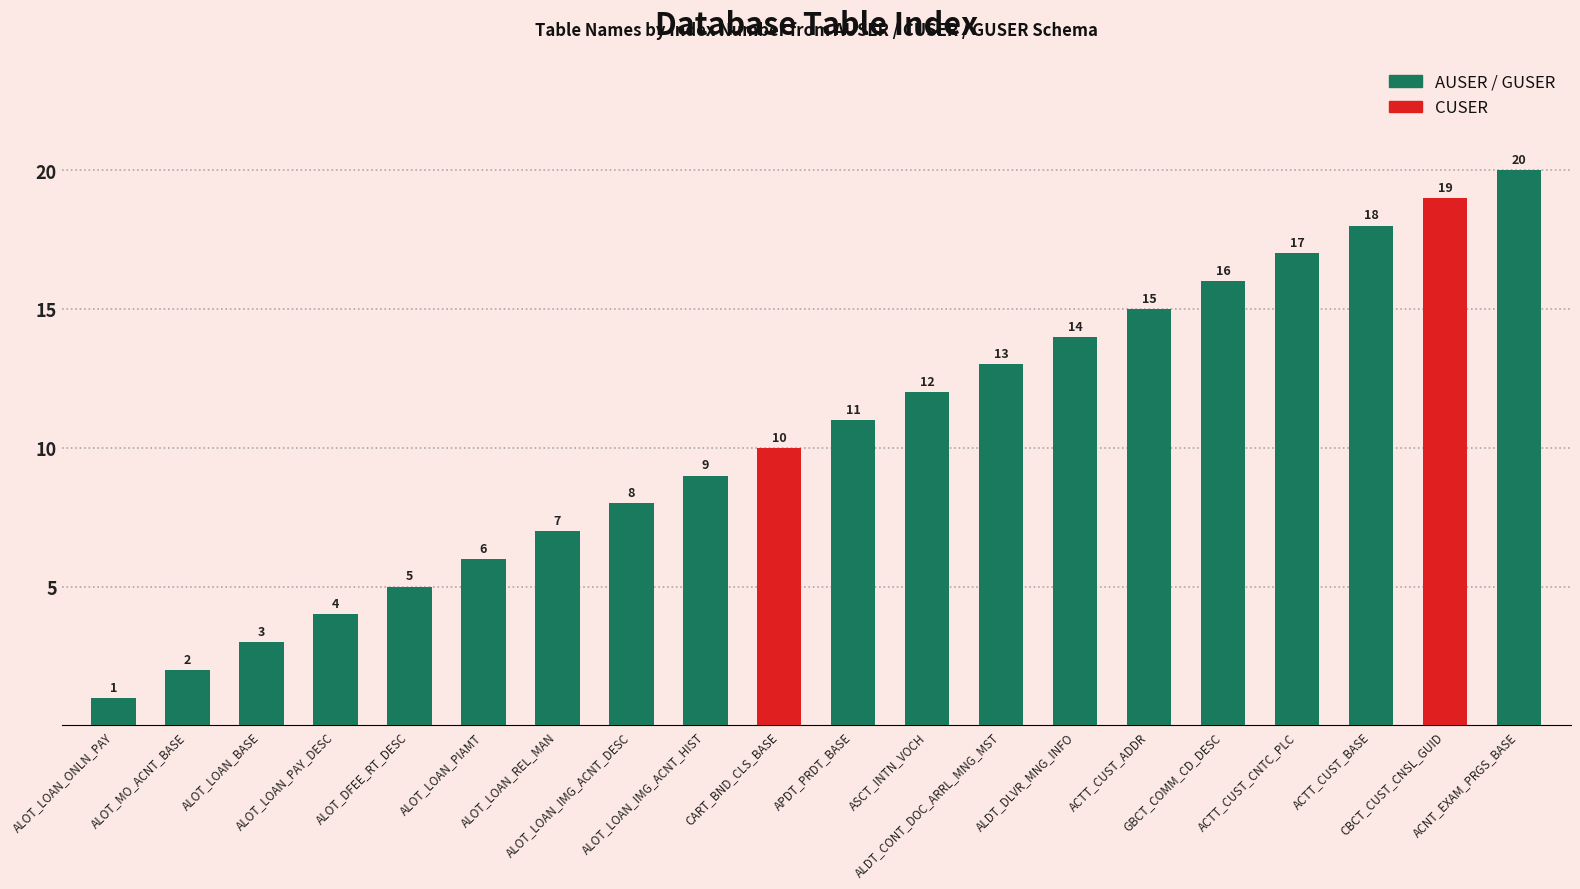

How many data points are less than 11?

10